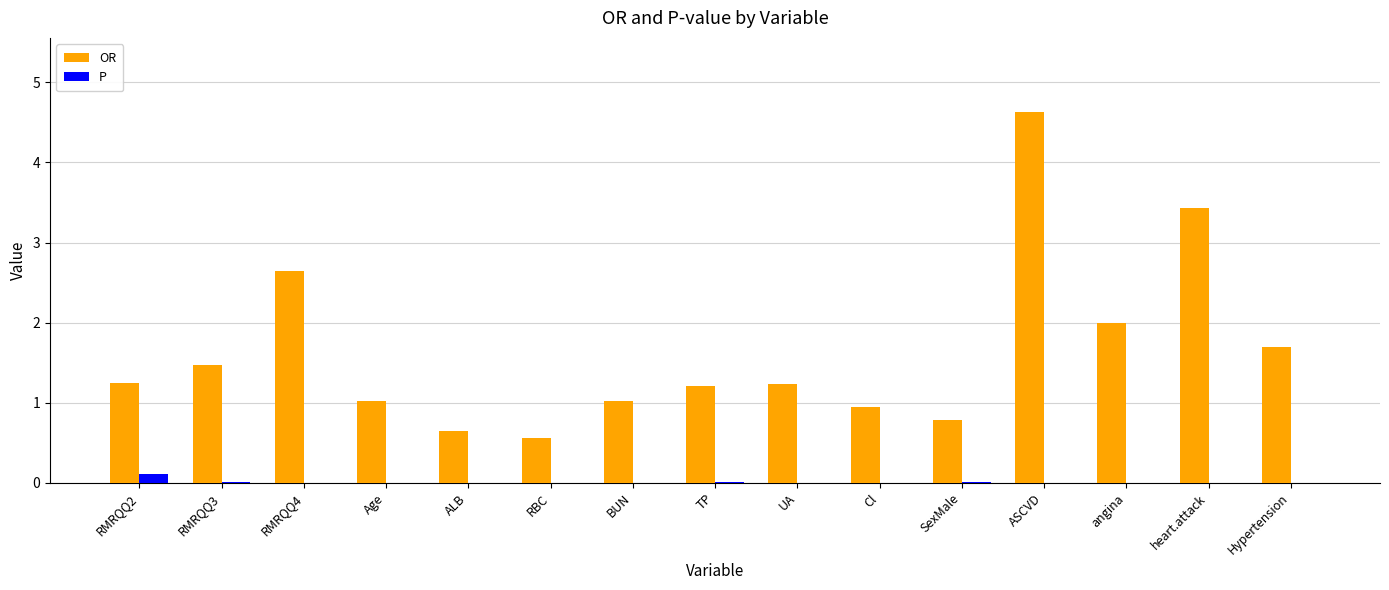

What is the sum of all OR values?

24.5